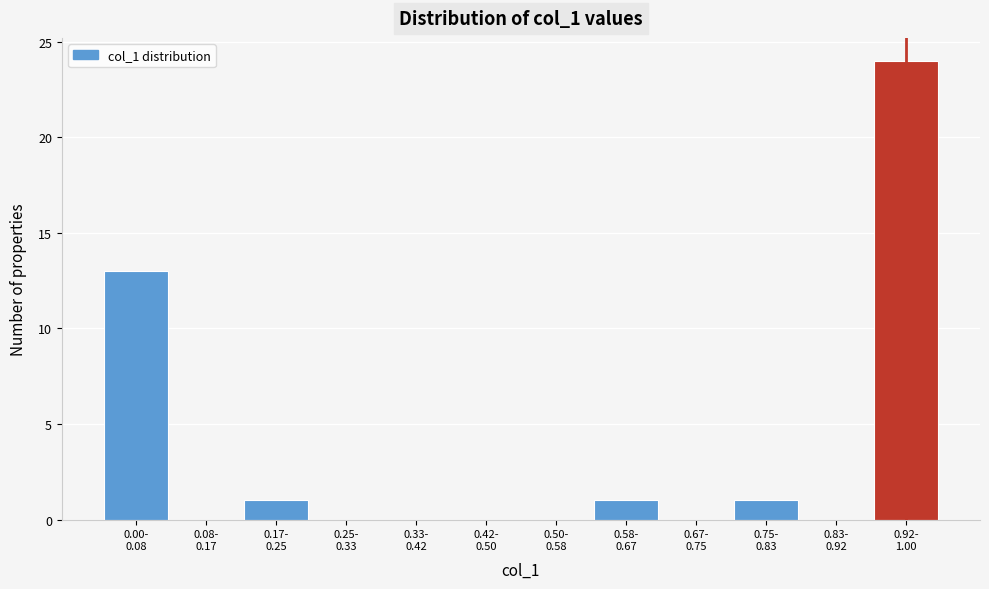

What is the sum of all values?

40